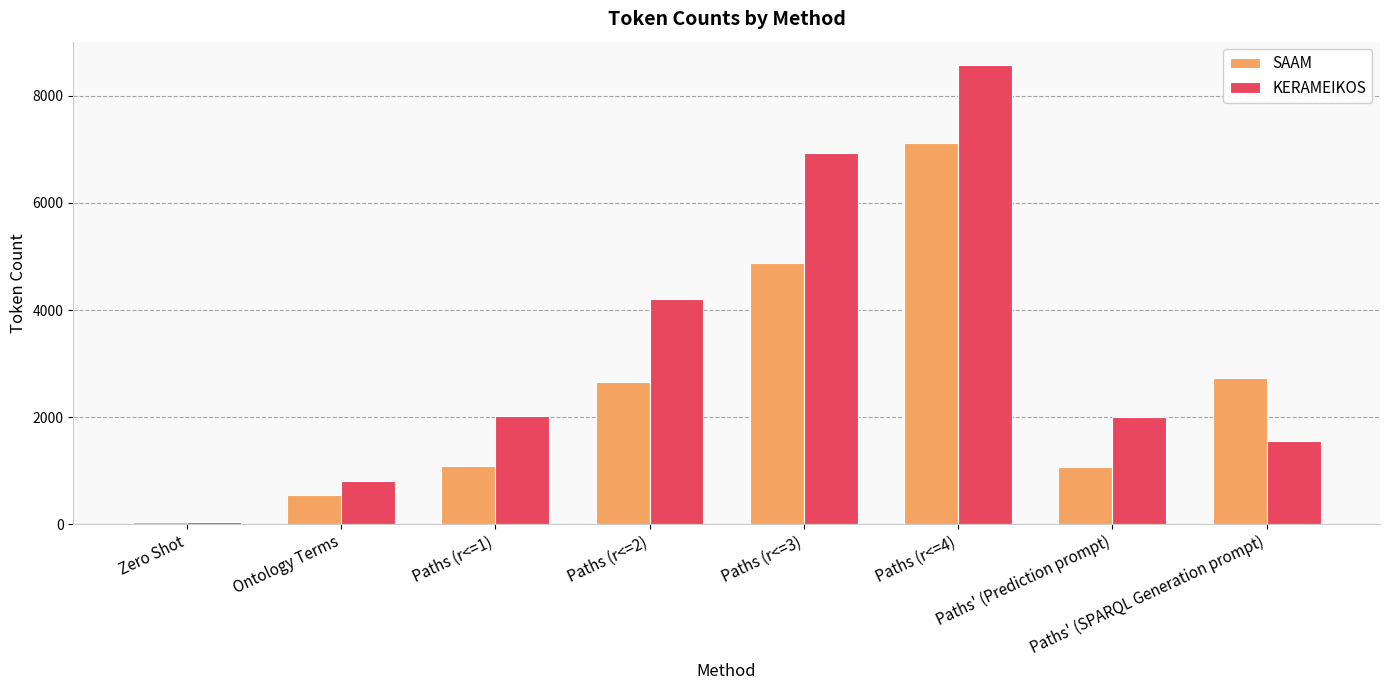

Between Paths (r<=1) and Paths (r<=3), which series saw the biggest shift?

KERAMEIKOS